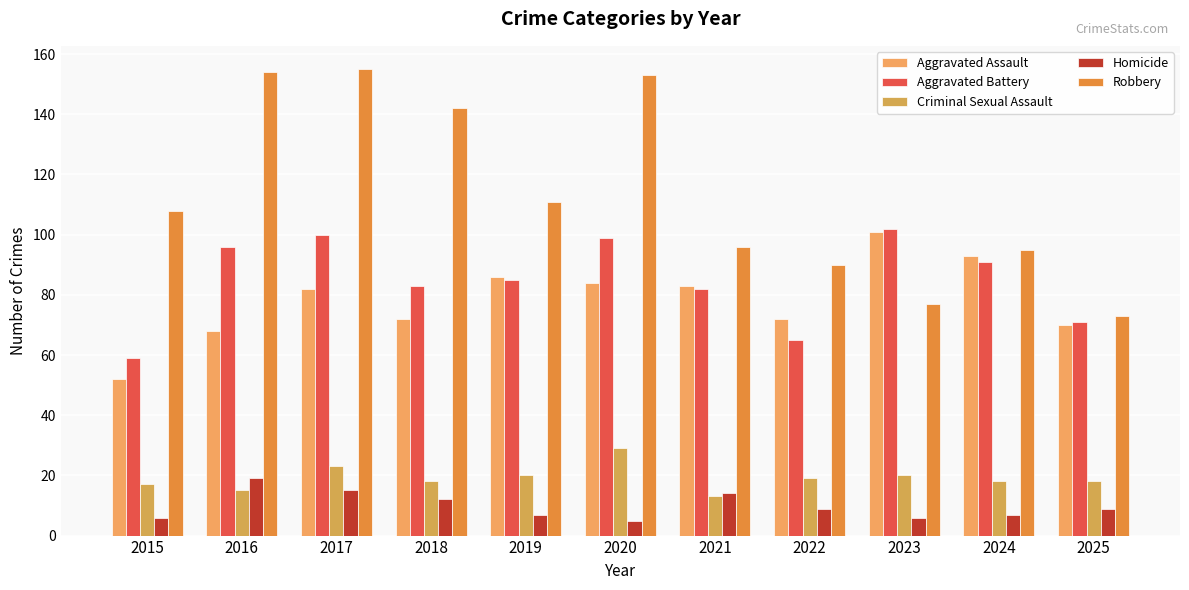

List the labels in order of Homicide value, largest first.

2016, 2017, 2021, 2018, 2022, 2025, 2019, 2024, 2015, 2023, 2020